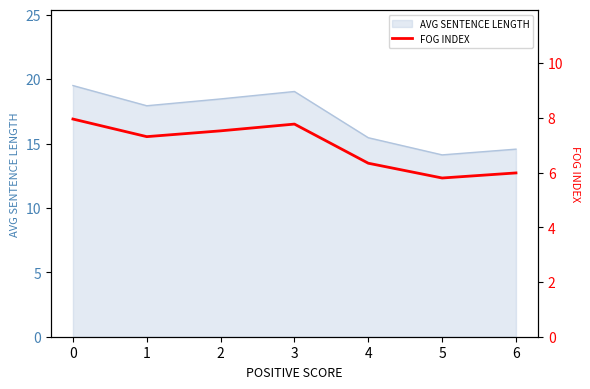

Is it true that the value at 0 is 8.0?

True